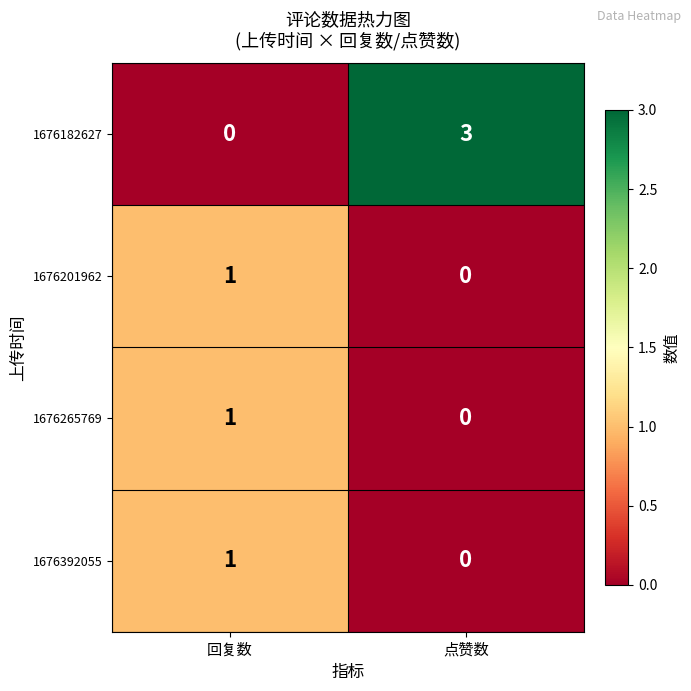

What is the sum of all 1676182627 values?

3